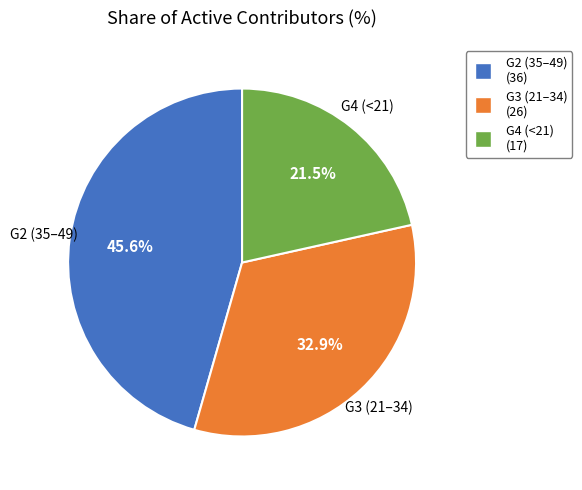

To the nearest percent, what is the difference between the largest and smallest slice percentages?

24%